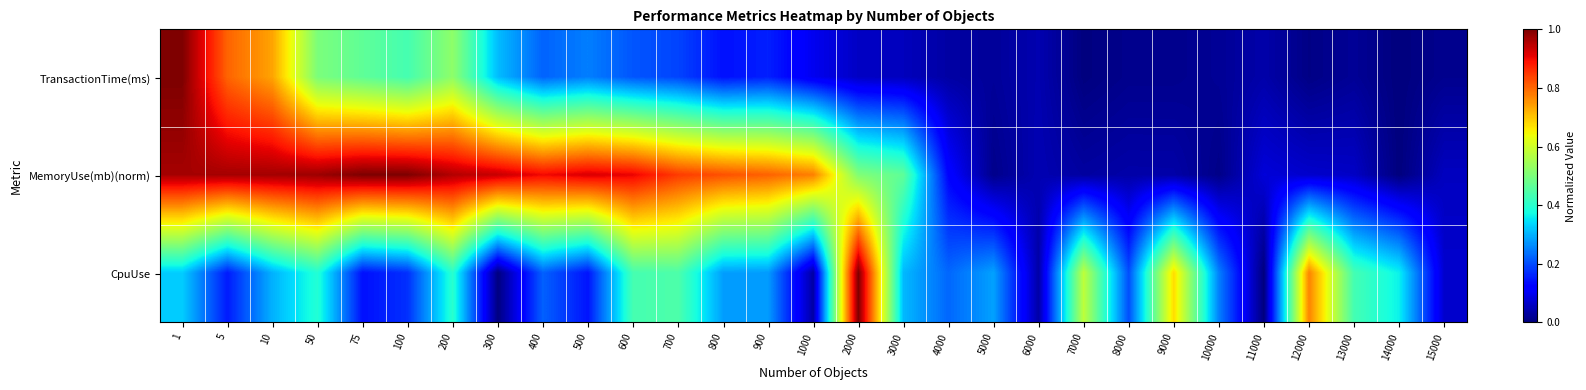

At how many categories does at least one series exceed 0?

29